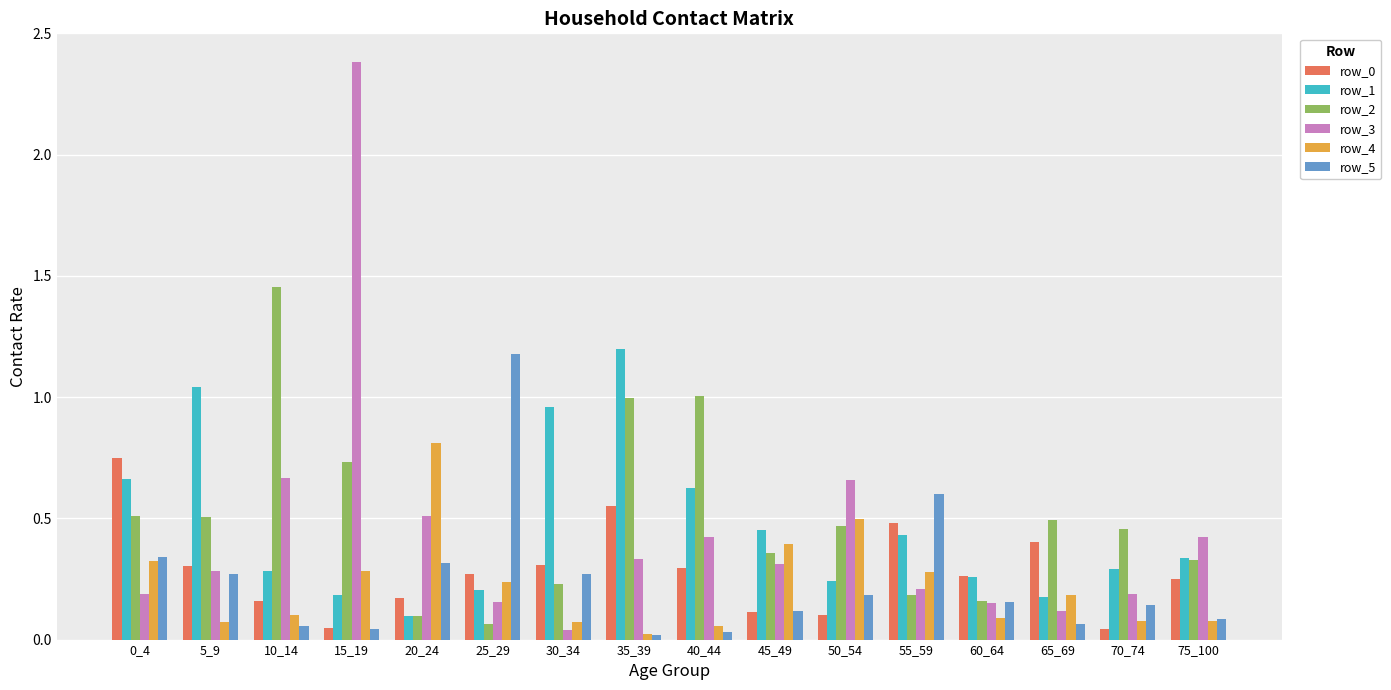

What is the difference between the maximum and minimum values in the row_2 series?

1.4